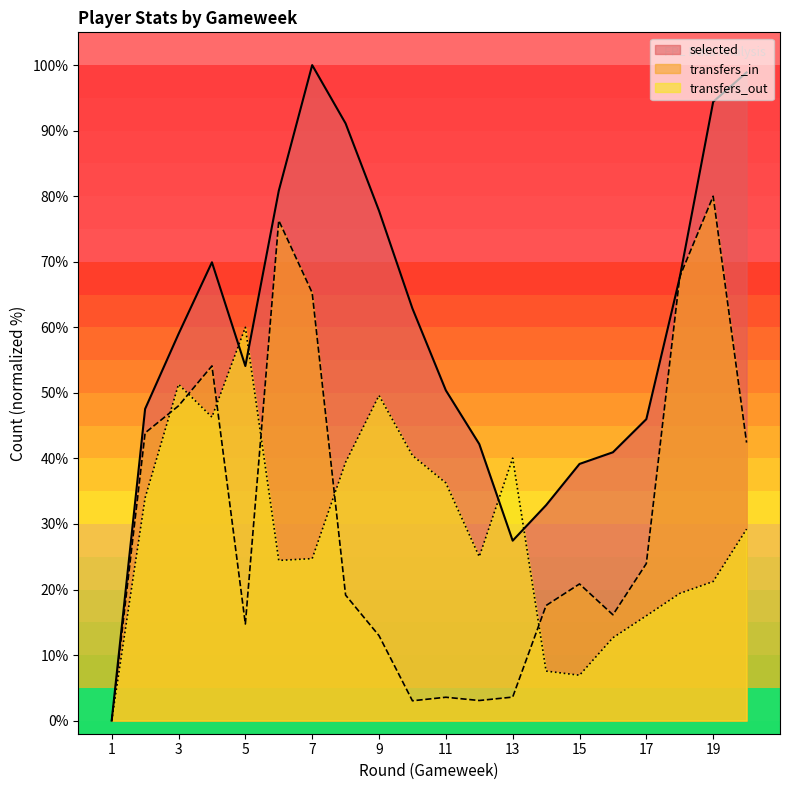

What is the difference between the maximum and minimum values in the selected series?

100.0